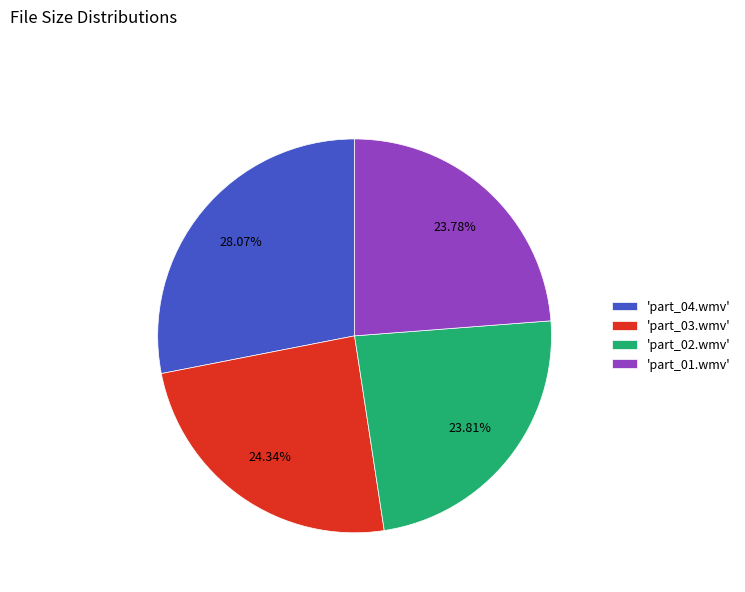

Does 'part_03.wmv' account for over 50% of the chart?

No